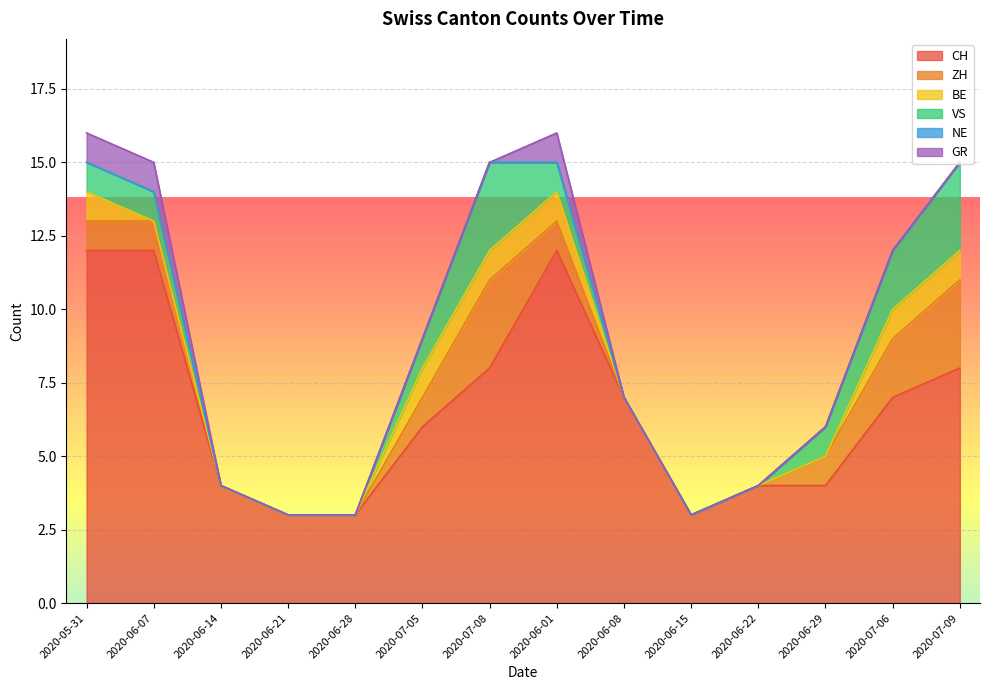

Reading left to right, list all the values displayed in this chart.

CH: 12	12	4	3	3	6	8	12	7	3	4	4	7	8
ZH: 1	1	0	0	0	1	3	1	0	0	0	1	2	3
BE: 1	0	0	0	0	1	1	1	0	0	0	0	1	1
VS: 1	1	0	0	0	1	3	1	0	0	0	1	2	3
NE: 0	0	0	0	0	0	0	0	0	0	0	0	0	0
GR: 1	1	0	0	0	0	0	1	0	0	0	0	0	0